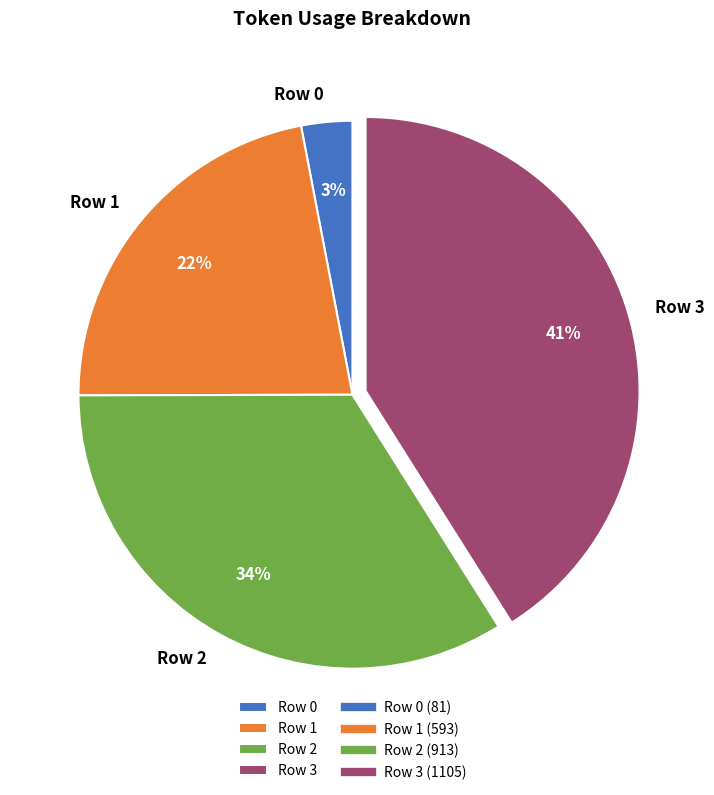

Is Row 1 the majority of the pie?

No